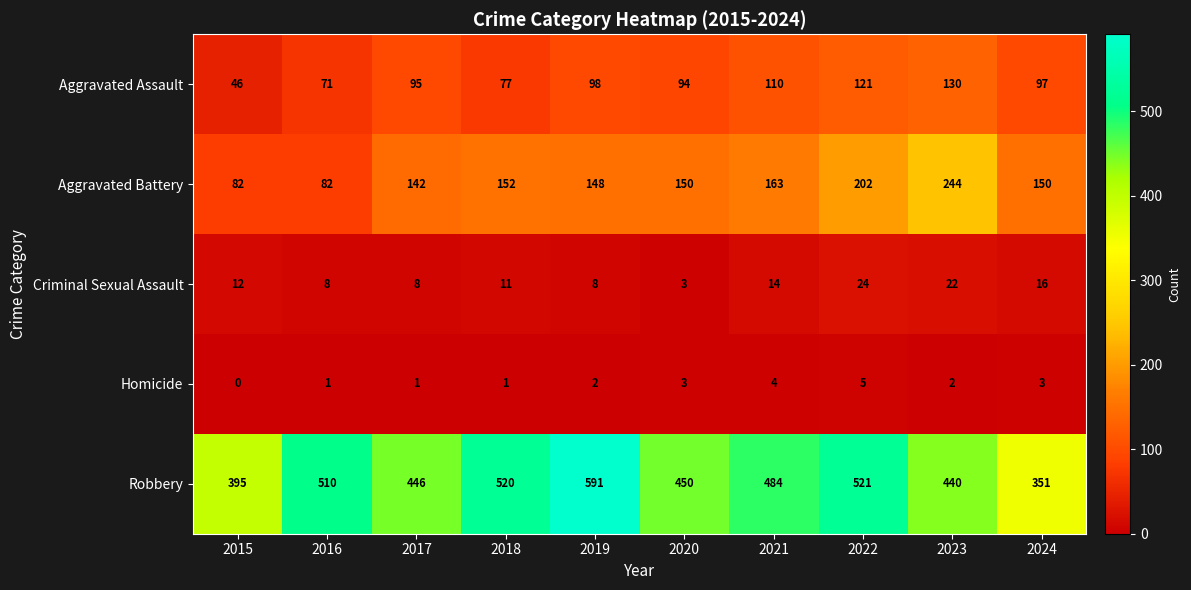

What is the greatest value displayed?

591